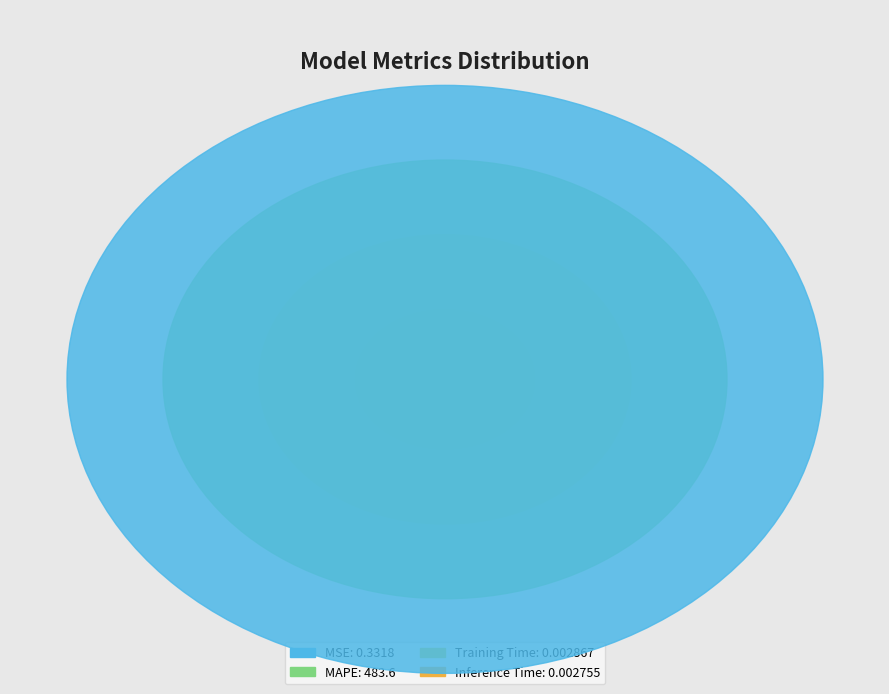

How many segments does this pie chart have?

4